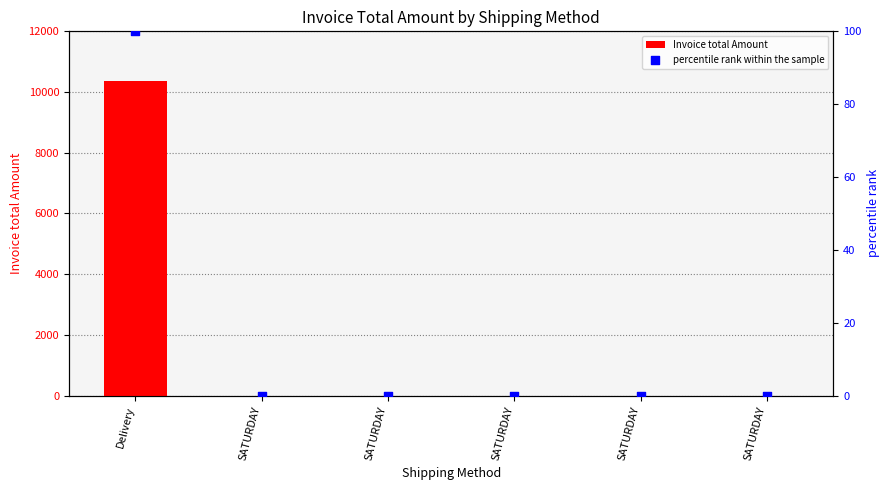

Which series reaches the maximum Y coordinate?

Invoice total Amount